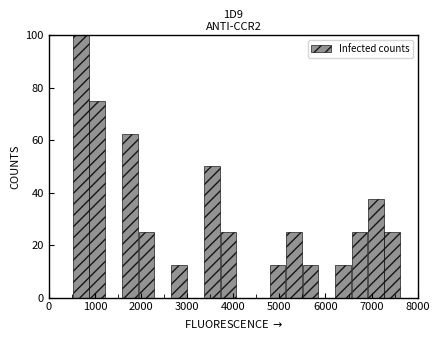

Read against the x-axis, roughly where is the centre of the tallest bar?

700